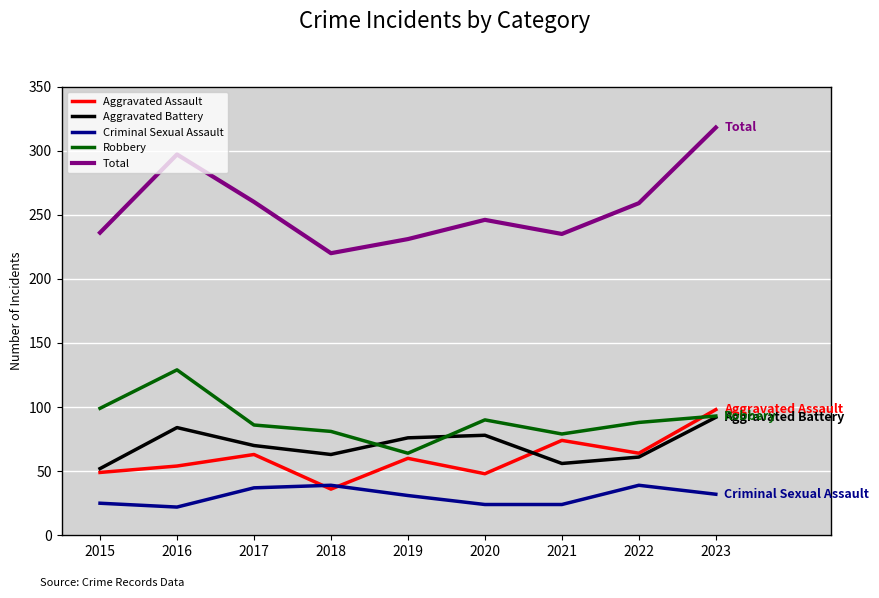

What is the lowest value of the Robbery series?

64